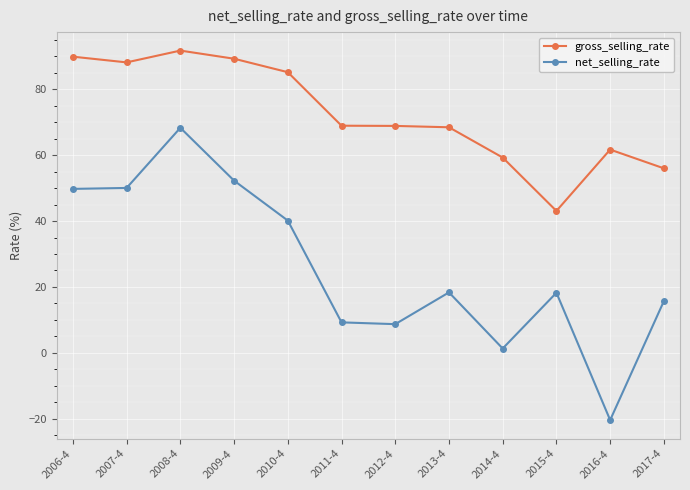

True or false: net_selling_rate has more than 1 points higher than both neighbors.

True